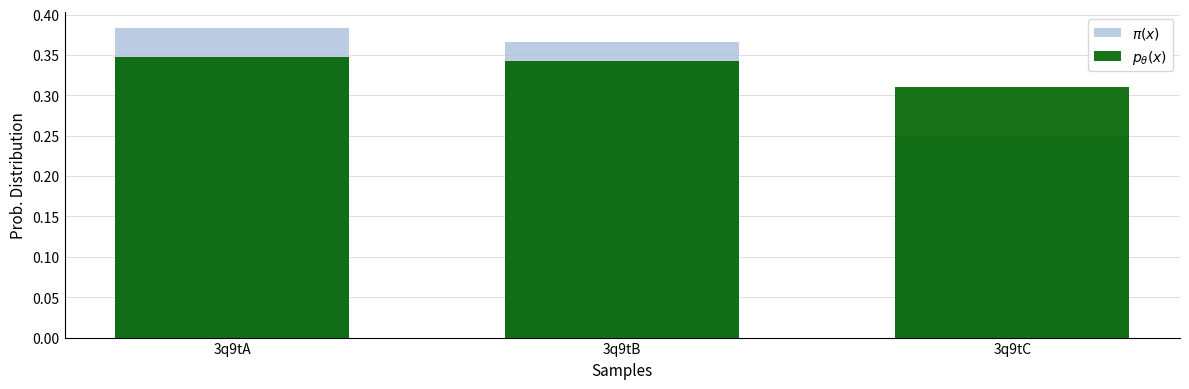

Reading left to right, what are all the values shown in this chart?

$\pi(x)$: 3q9tA=0.4	3q9tB=0.4	3q9tC=0.2
$p_\theta(x)$: 3q9tA=0.3	3q9tB=0.3	3q9tC=0.3